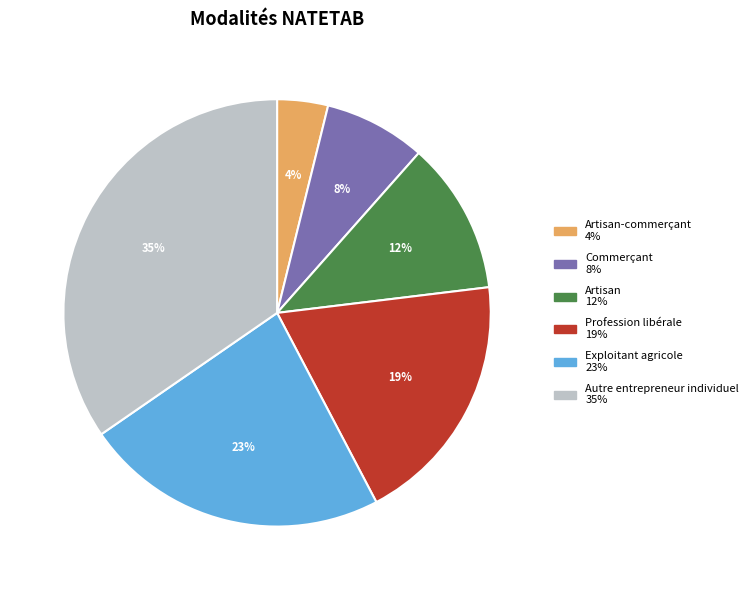

Is there a majority slice in this chart?

No